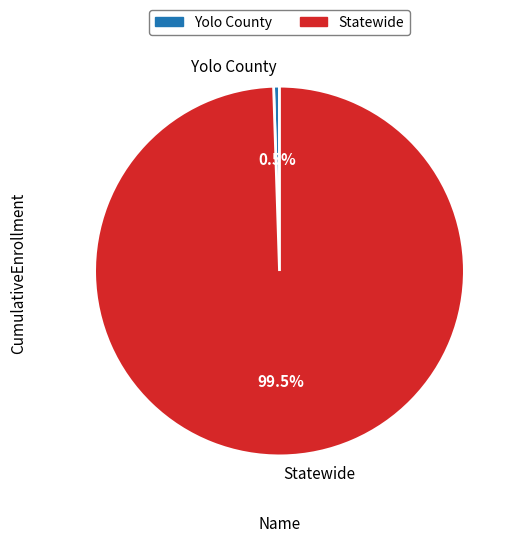

What is the smallest slice in the pie chart?

Yolo County